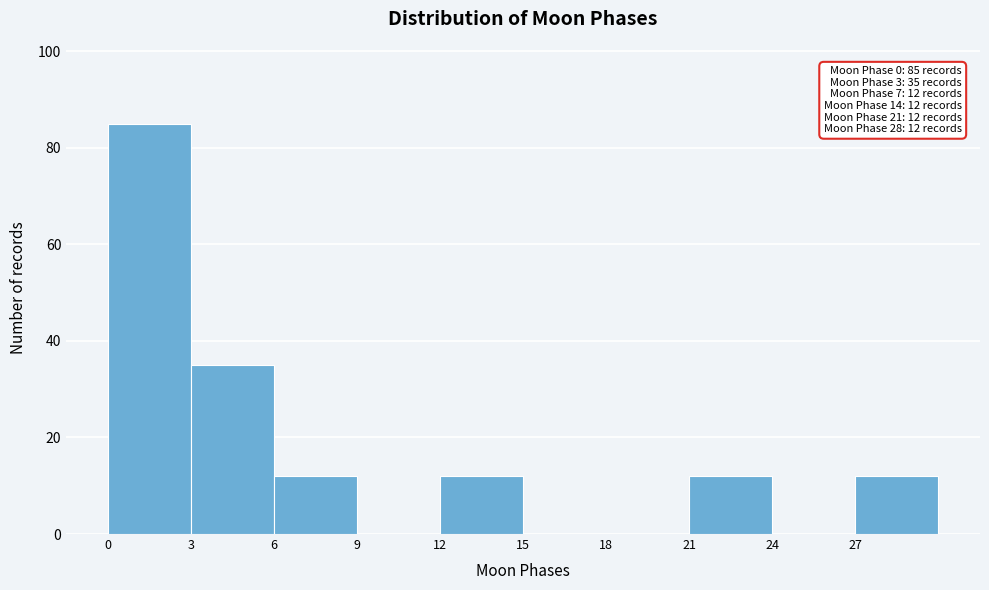

Over which range of the x-axis is the bar tallest?

0 to 3